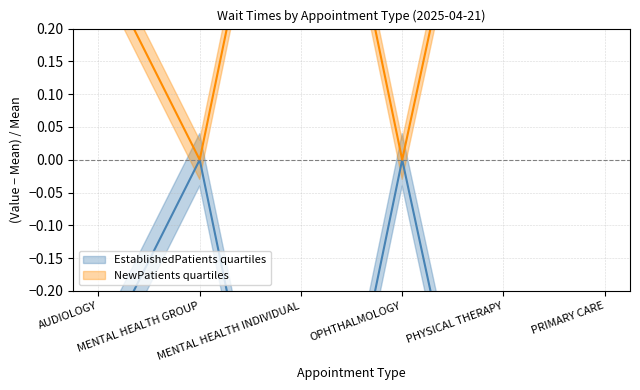

Rank the series by their maximum value, from lowest to highest.

EstablishedPatients quartiles, NewPatients quartiles